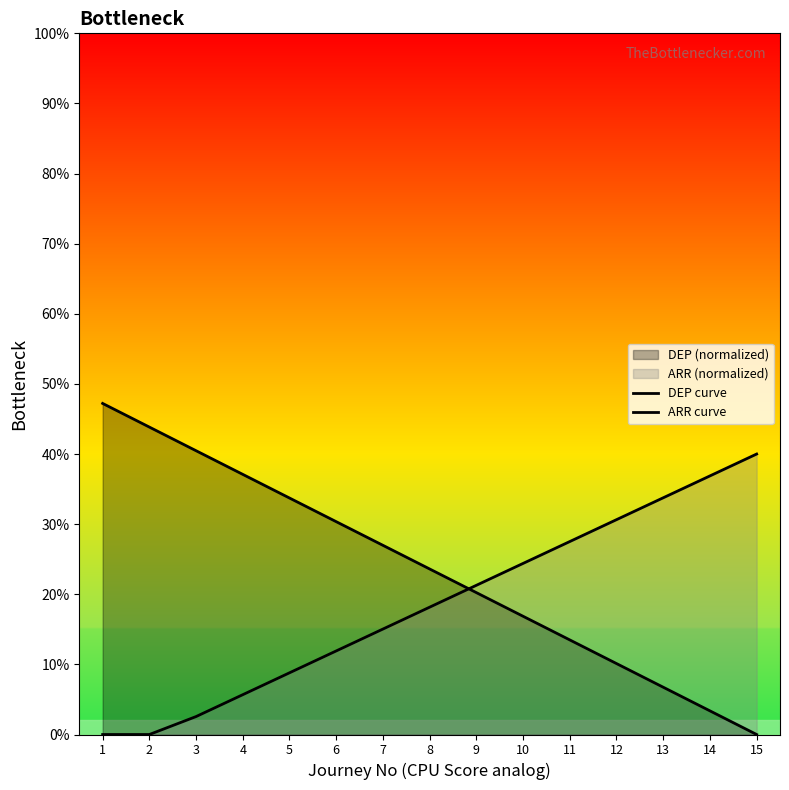

What is the difference between the second highest and second lowest values in the ARR curve series?

36.9